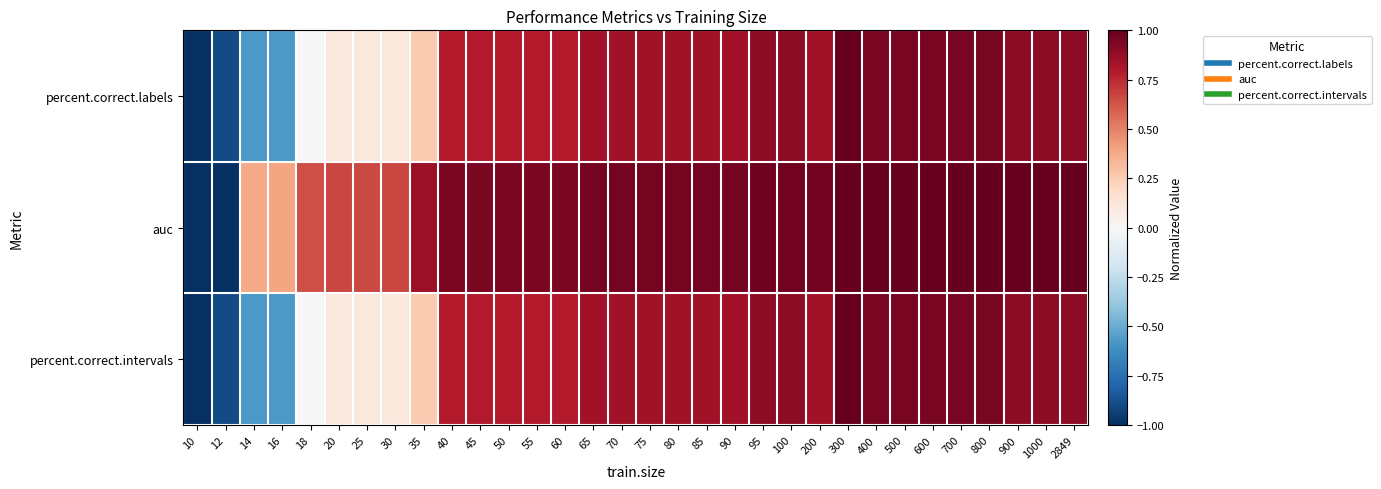

How many series are shown in this chart?

3